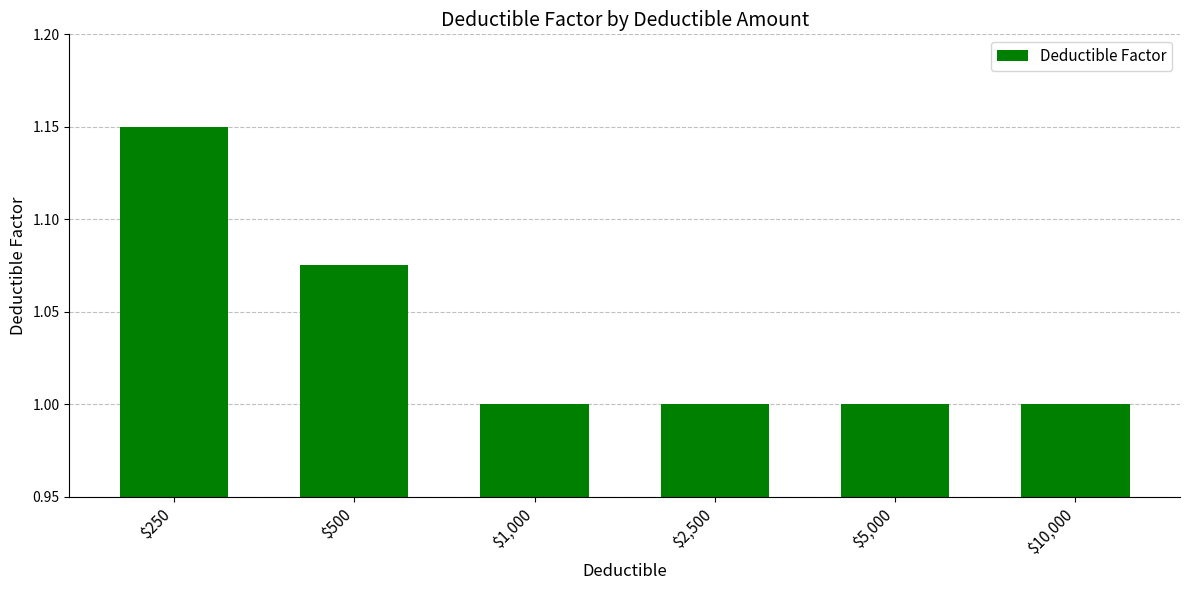

The chart shows a value of 1.0 at $2,500. True or false?

True